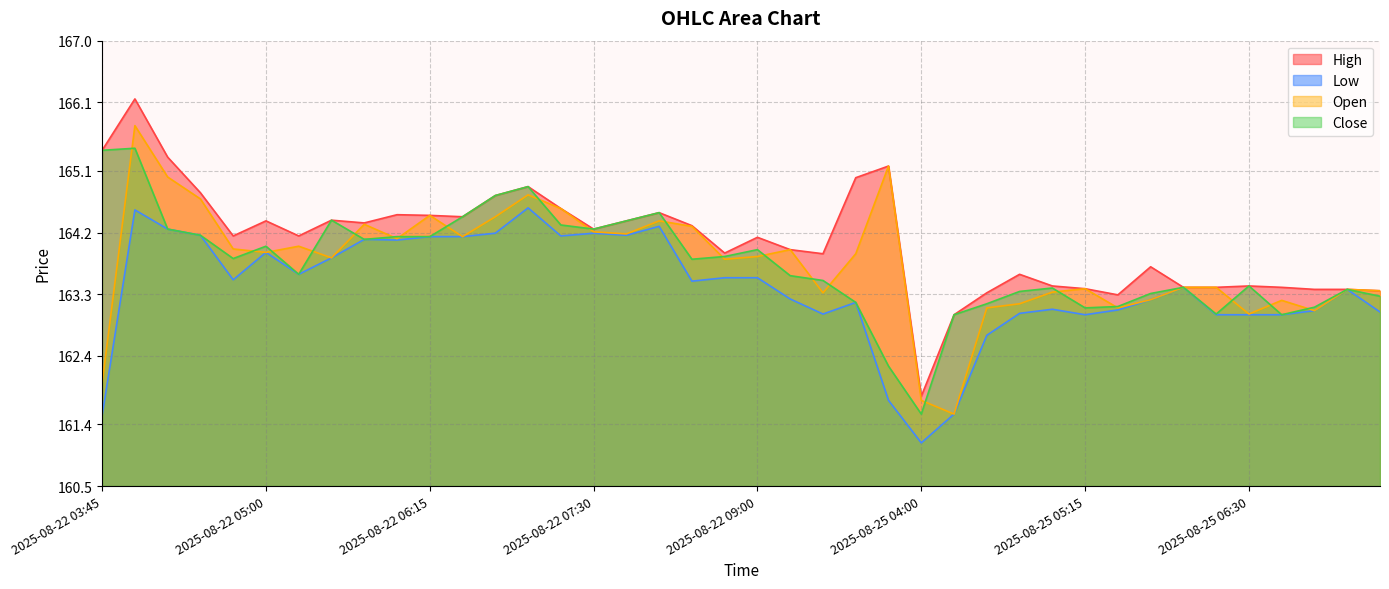

Does the chart have visible grid lines?

Yes